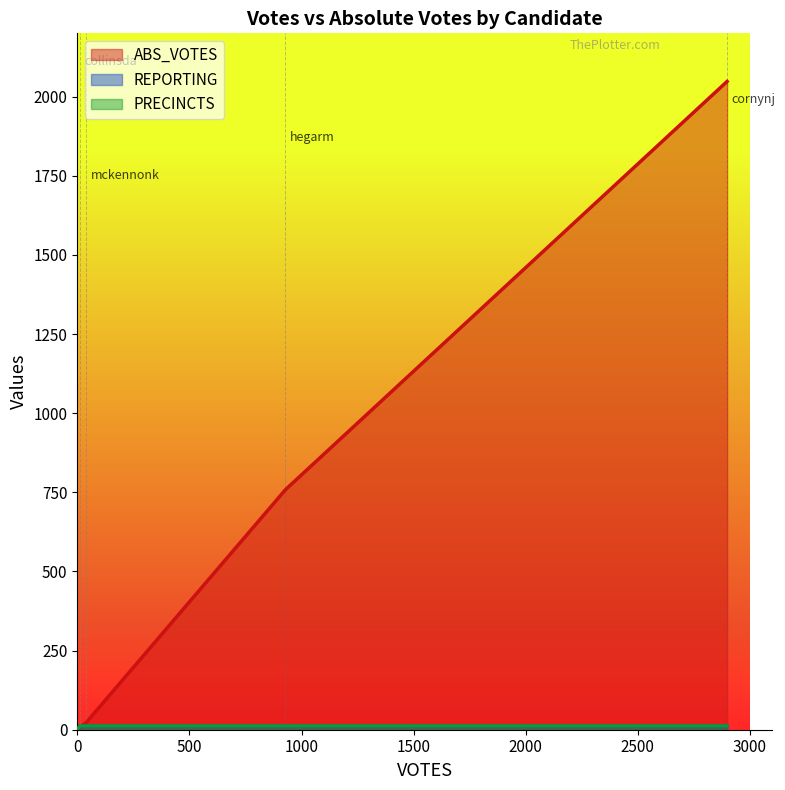

True or false: ABS_VOTES and REPORTING intersect in this chart.

True